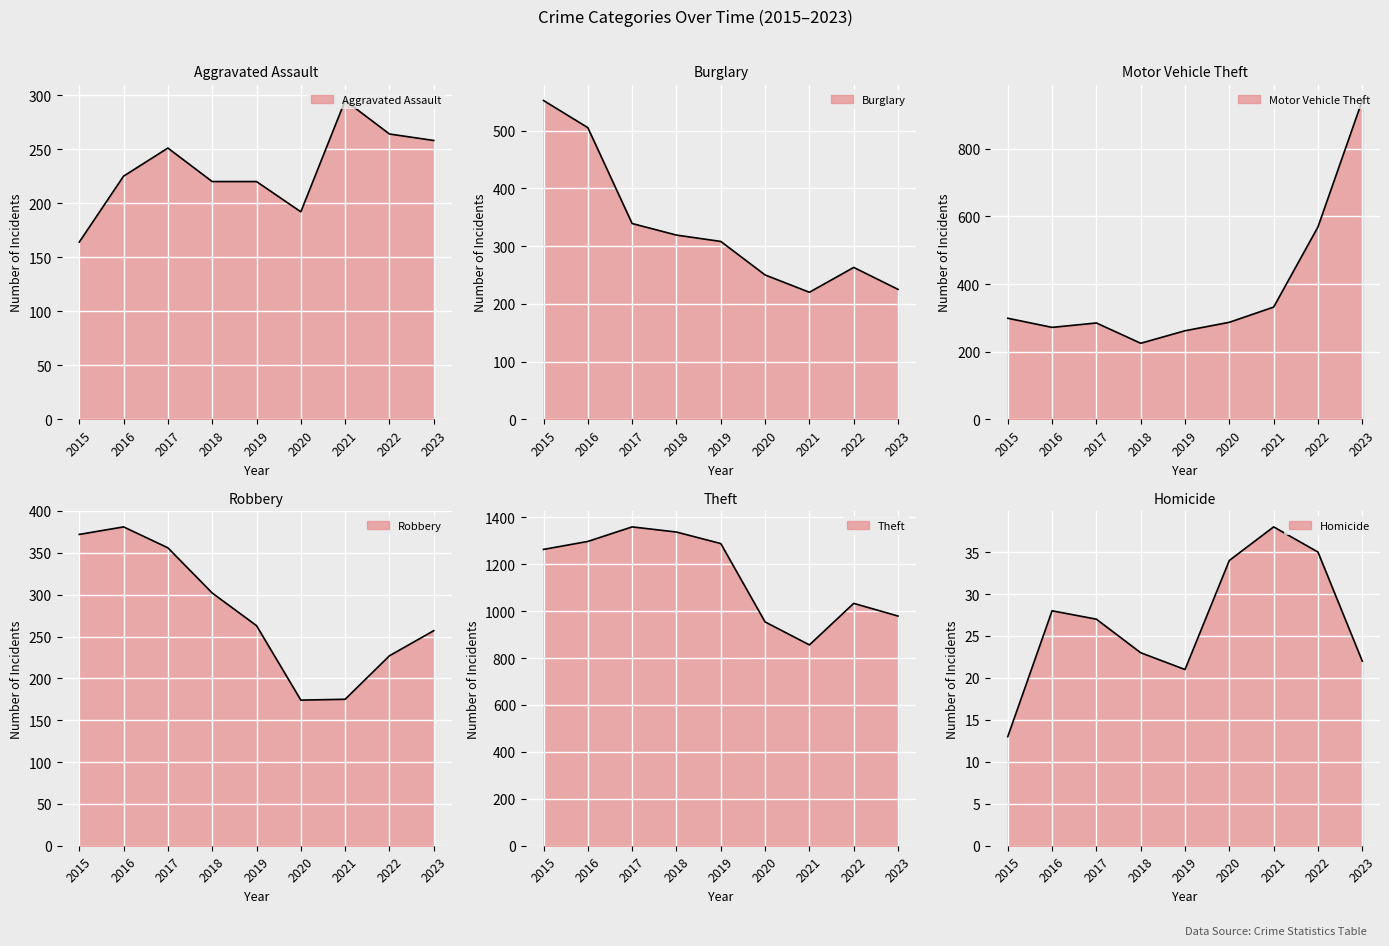

What are all the series names shown in the legend?

Aggravated Assault, Burglary, Motor Vehicle Theft, Robbery, Theft, Homicide